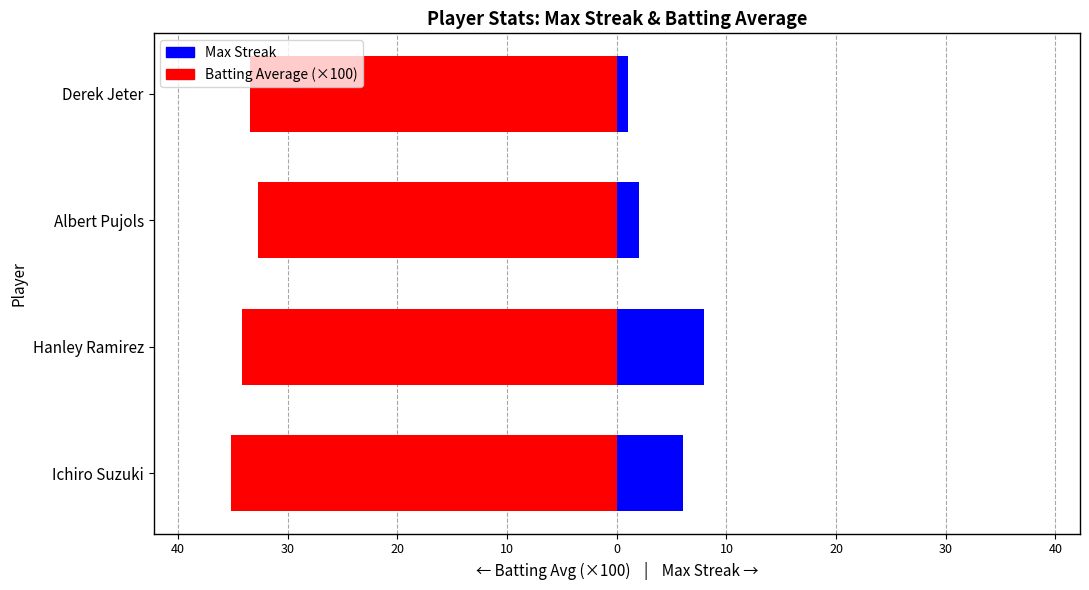

How many bars are there in each group?

2